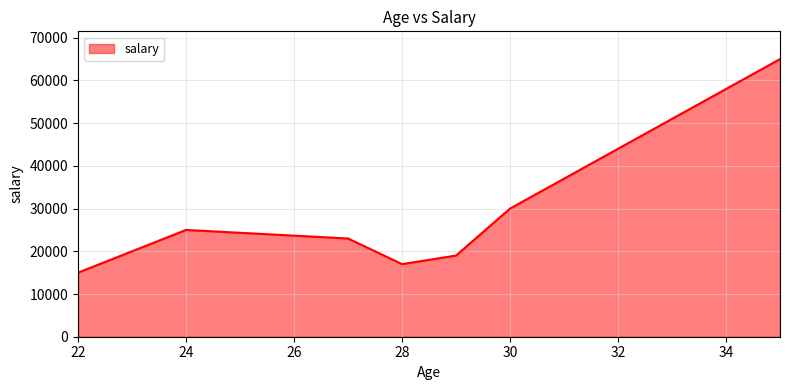

True or false: the data has more than 1 interior local peaks.

False